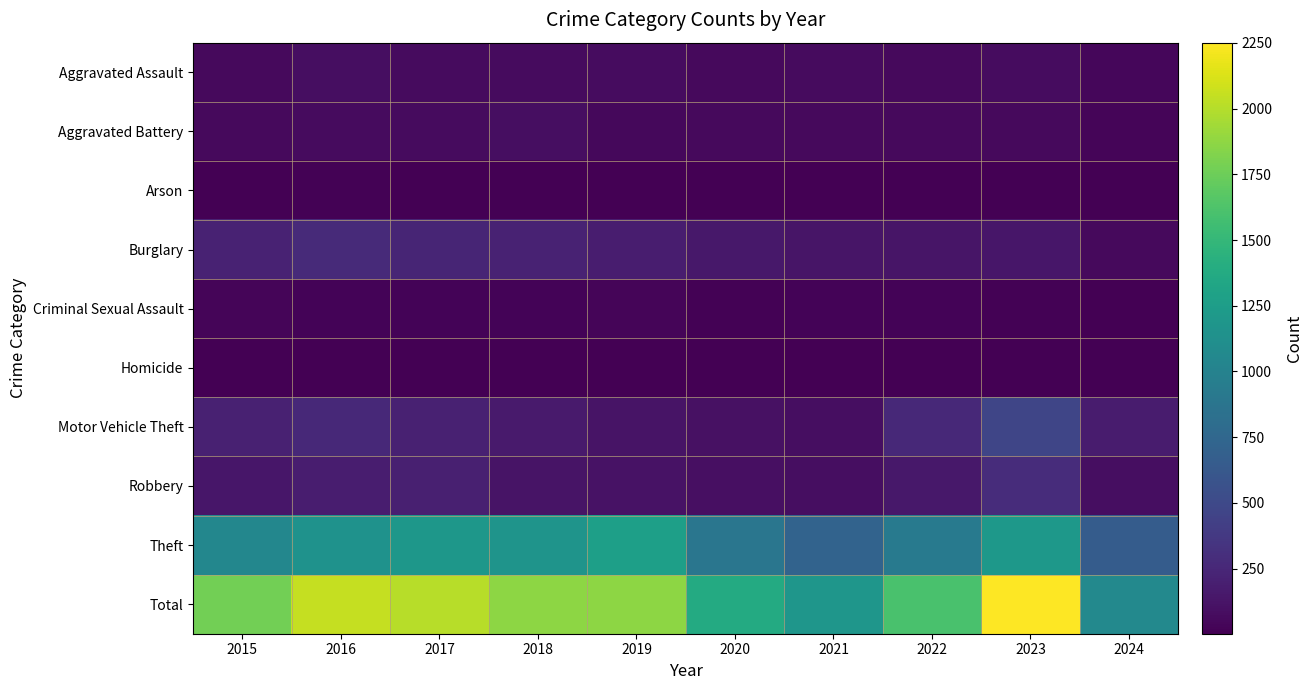

Reading left to right, transcribe all the data shown in this chart.

Aggravated Assault: 2015=56	2016=88	2017=72	2018=72	2019=80	2020=62	2021=66	2022=61	2023=79	2024=39
Aggravated Battery: 2015=60	2016=66	2017=71	2018=86	2019=53	2020=57	2021=60	2022=56	2023=56	2024=37
Arson: 2015=10	2016=12	2017=7	2018=7	2019=5	2020=7	2021=6	2022=3	2023=2	2024=5
Burglary: 2015=216	2016=266	2017=237	2018=218	2019=182	2020=146	2021=133	2022=130	2023=134	2024=62
Criminal Sexual Assault: 2015=29	2016=26	2017=22	2018=24	2019=31	2020=16	2021=26	2022=21	2023=18	2024=7
Homicide: 2015=5	2016=4	2017=4	2018=4	2019=4	2020=5	2021=6	2022=7	2023=3	2024=2
Motor Vehicle Theft: 2015=212	2016=259	2017=208	2018=163	2019=123	2020=99	2021=82	2022=259	2023=472	2024=170
Robbery: 2015=139	2016=178	2017=202	2018=121	2019=116	2020=97	2021=88	2022=151	2023=284	2024=86
Theft: 2015=1041	2016=1151	2017=1188	2018=1170	2019=1272	2020=884	2021=716	2022=920	2023=1203	2024=657
Total: 2015=1768	2016=2050	2017=2011	2018=1865	2019=1866	2020=1373	2021=1183	2022=1608	2023=2251	2024=1065